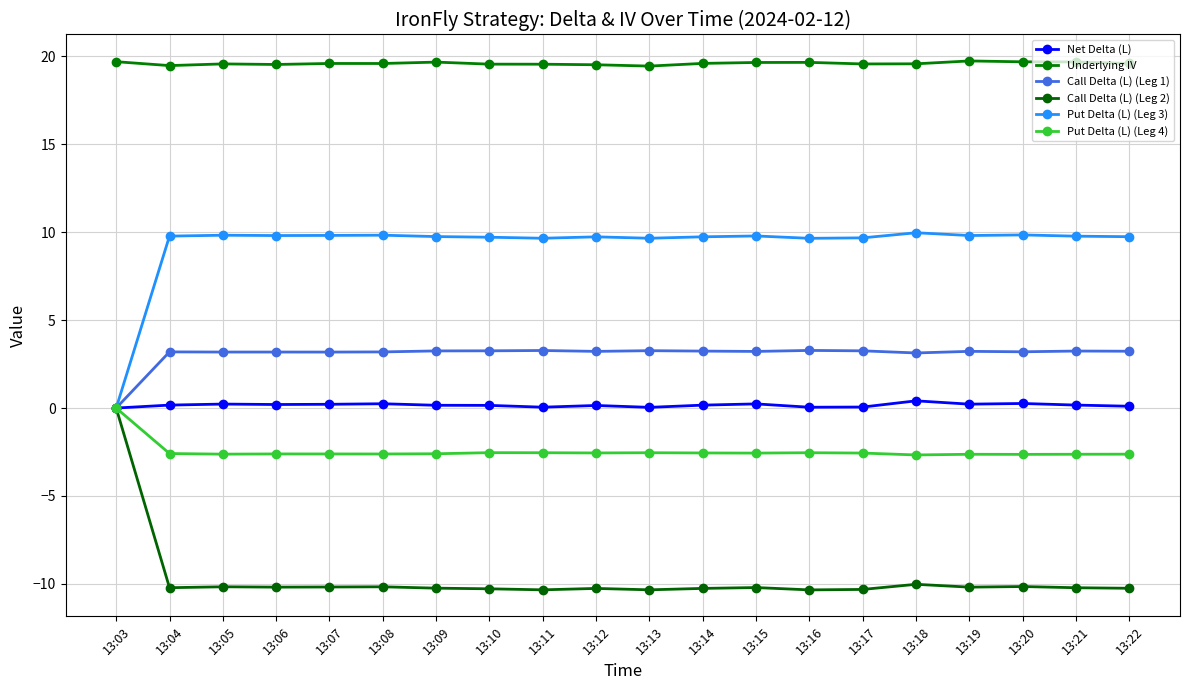

What is the sum of all Call Delta (L) (Leg 2) values?

-194.4